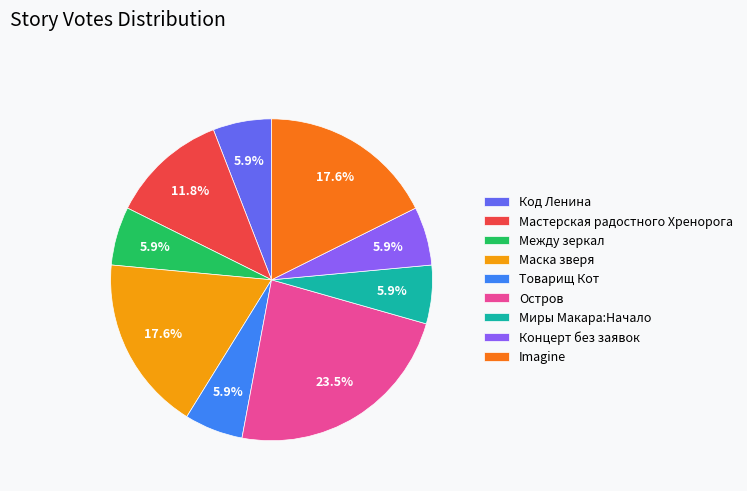

To the nearest percent, what is the combined percentage of Концерт без заявок and Товарищ Кот?

12%